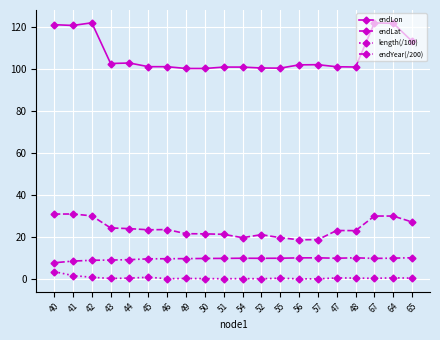

What is the highest value of the length(/100) series?

3.5